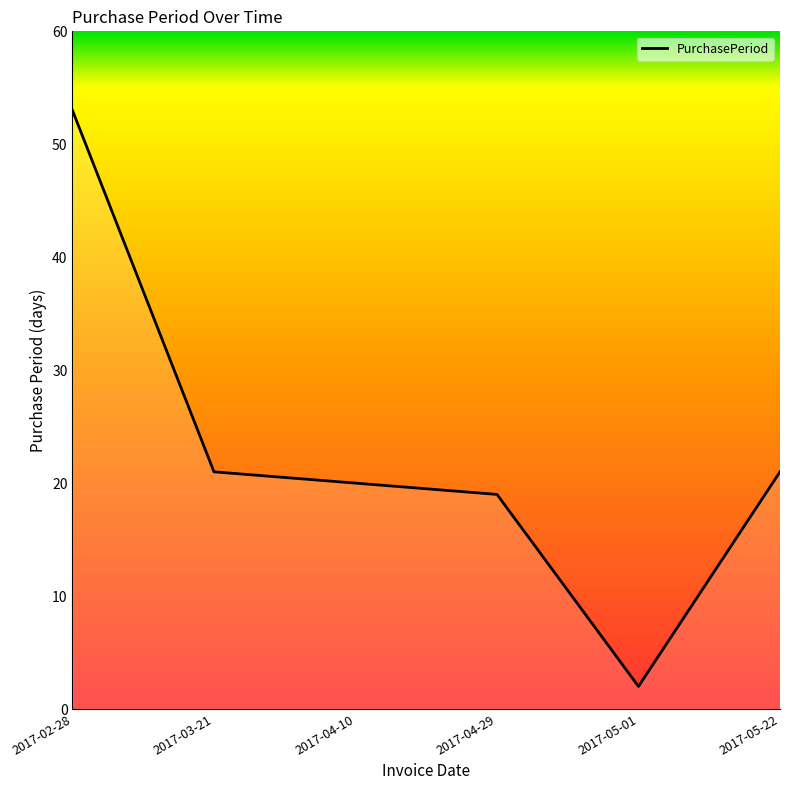

True or false: there are more than 0 points higher than both neighbors.

False